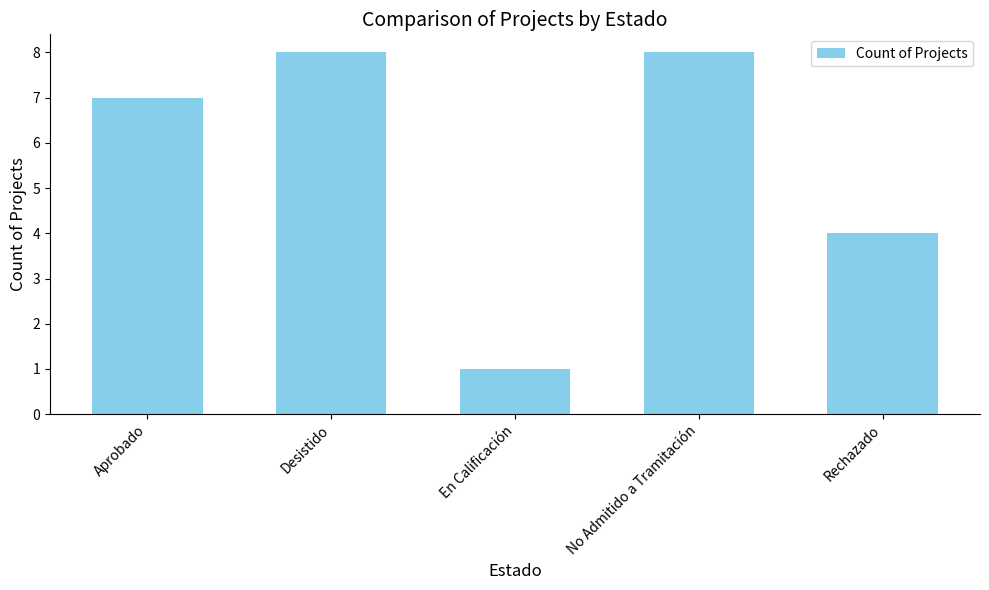

Approximately how many times larger is the value at Aprobado compared to En Calificación?

7.0